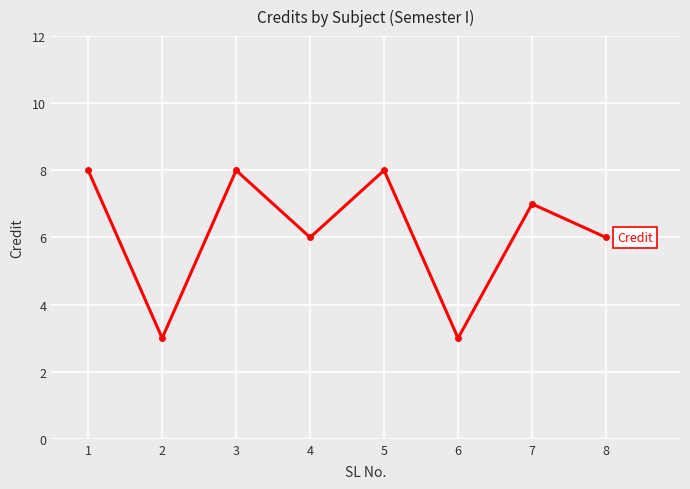

At which category does the data reach its first local valley?

2